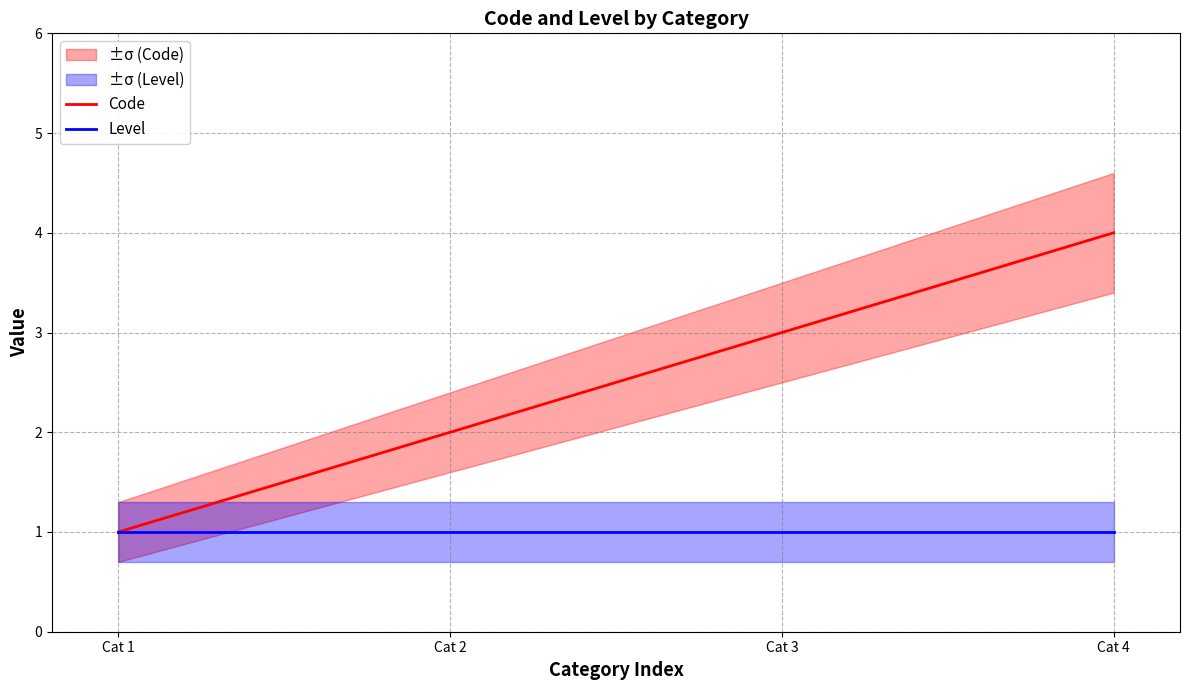

At how many categories does at least one series exceed 2?

2